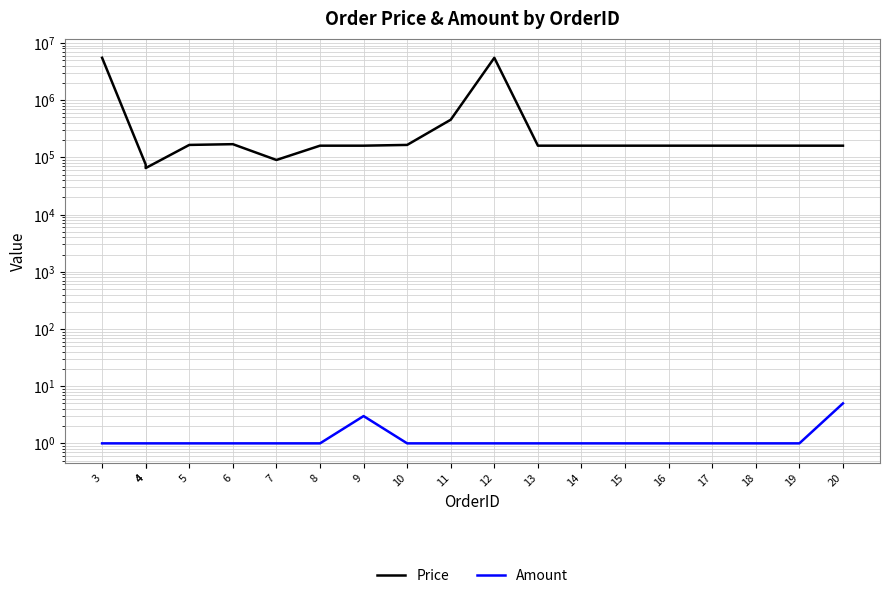

At which category is the sum across all series the highest?

3